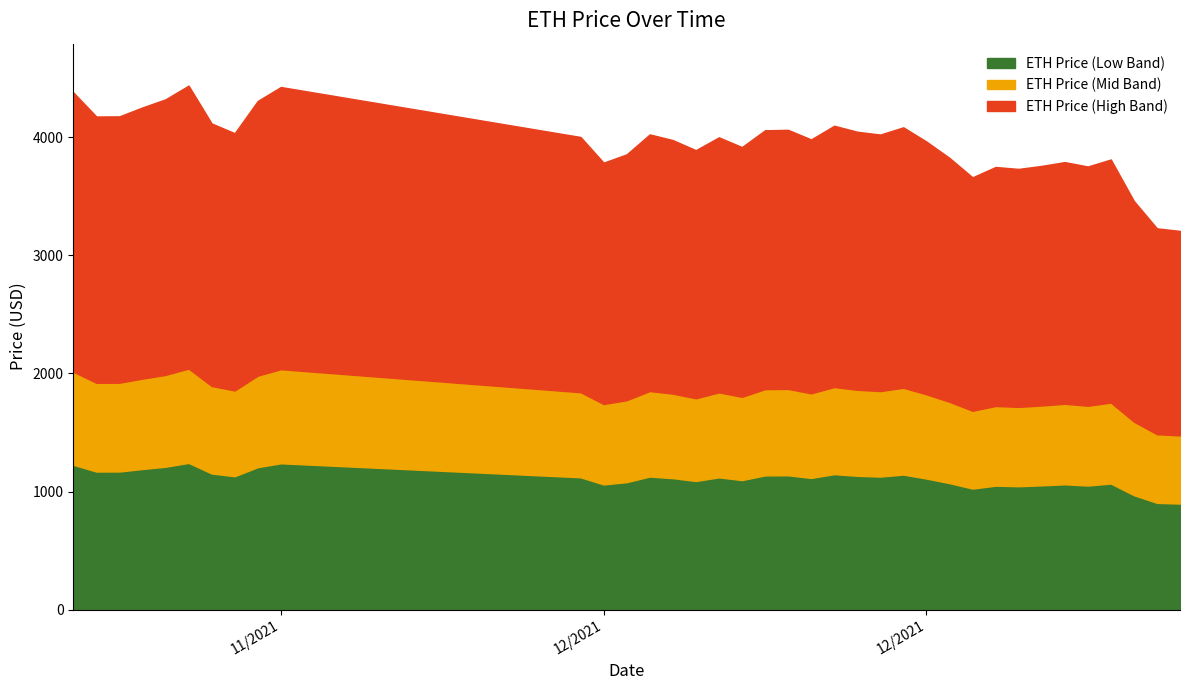

At which label is the value closest to 3822?

12/29/2021